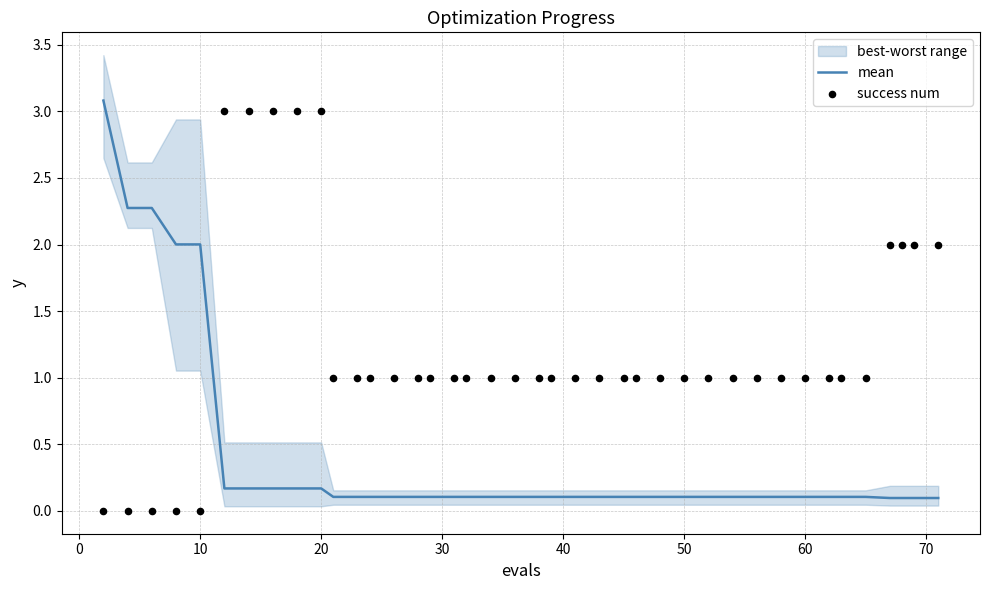

Which series has the largest total across all categories?

success num